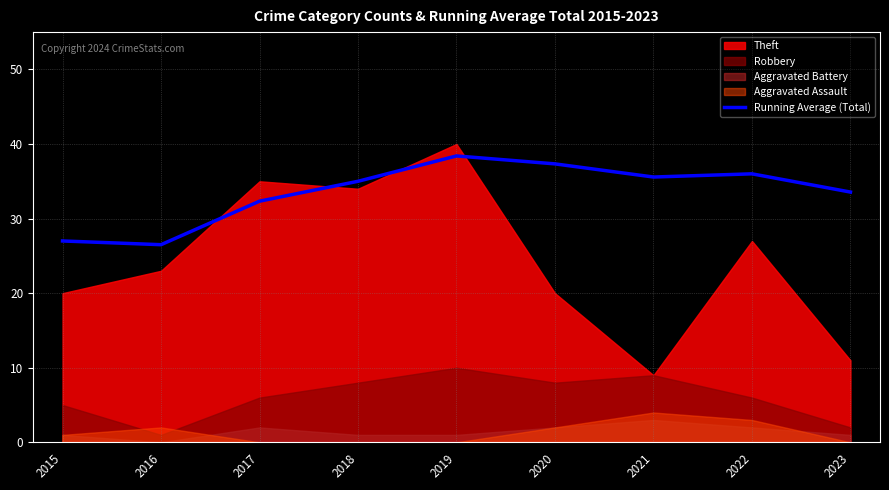

True or false: the data shows 8.8 at 2019.

False